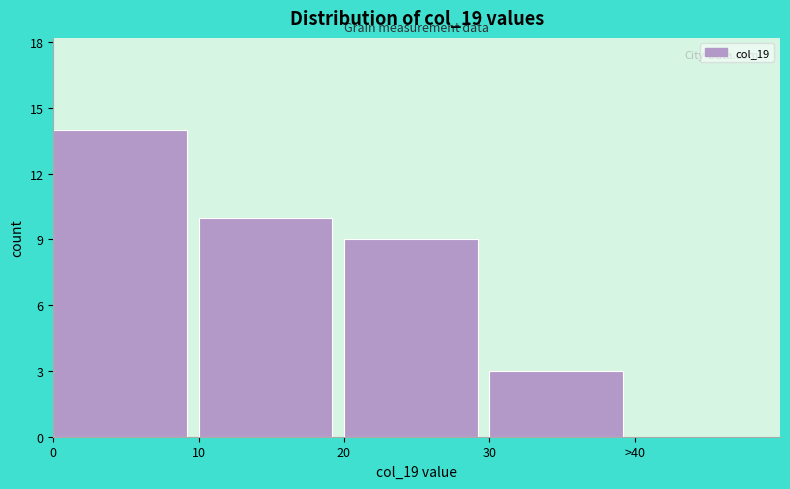

Reading right to left, list all the values displayed in this chart.

>40=0	30=3	20=9	10=10	0=14